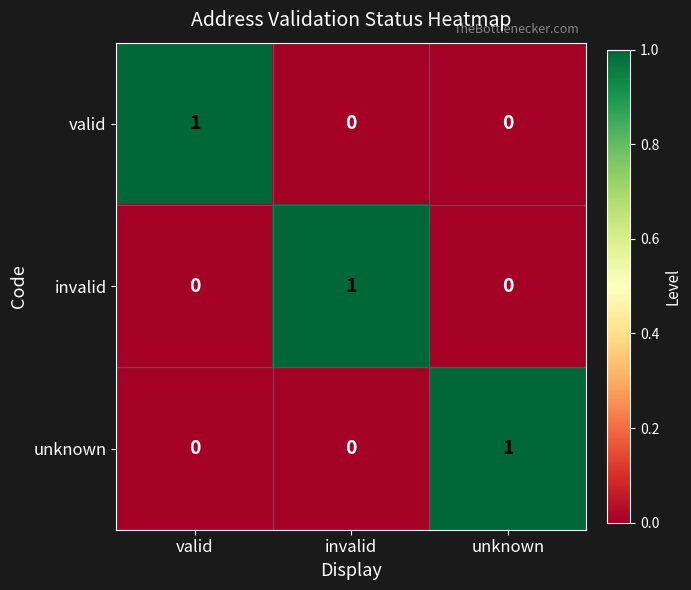

Is it true that invalid equals 1 at invalid?

True